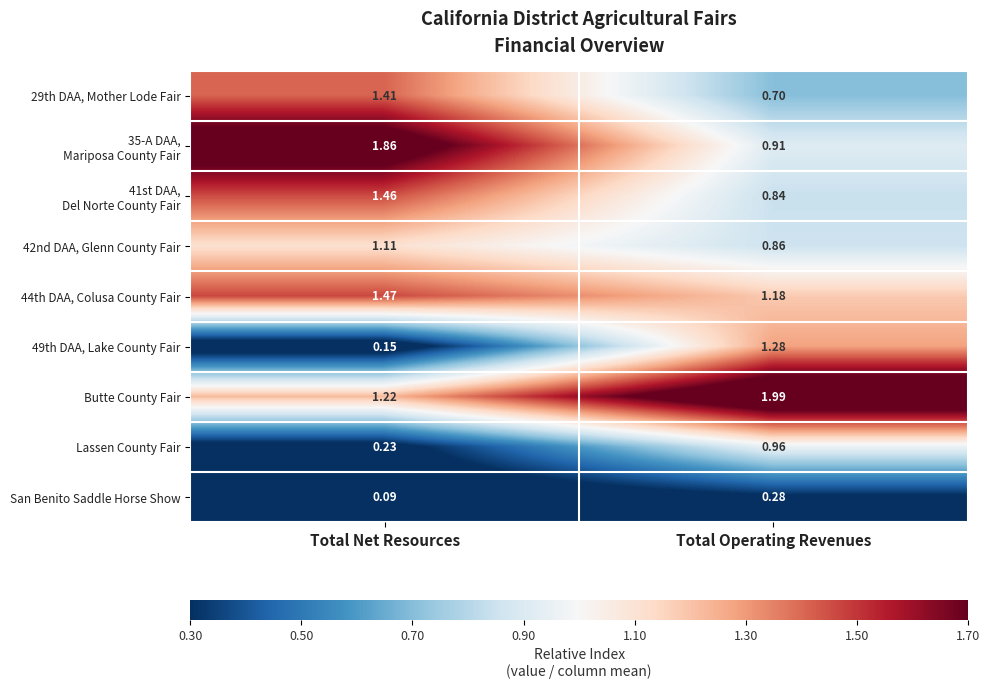

Which series has the largest range (max minus min)?

49th DAA, Lake County Fair